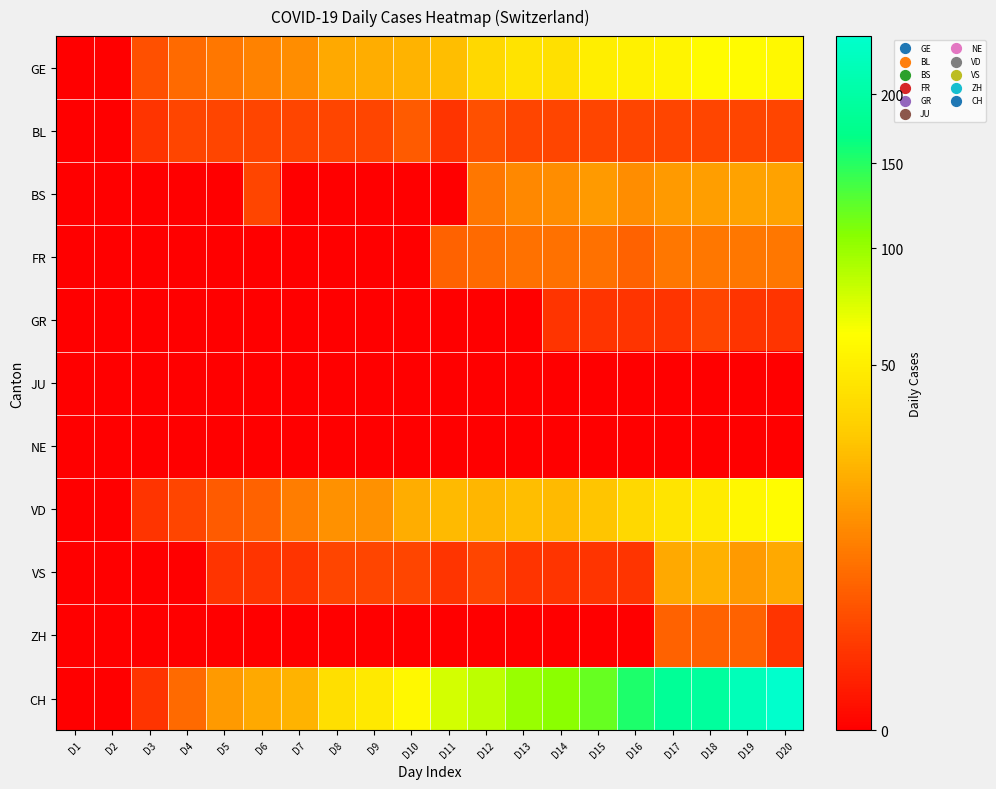

Reading left to right, transcribe all the data shown in this chart.

GE: D1=0	D2=0	D3=3	D4=6	D5=8	D6=10	D7=12	D8=19	D9=20	D10=22	D11=25	D12=36	D13=43	D14=41	D15=50	D16=52	D17=54	D18=59	D19=59	D20=57
BL: D1=0	D2=0	D3=1	D4=2	D5=2	D6=2	D7=2	D8=2	D9=2	D10=4	D11=1	D12=3	D13=2	D14=2	D15=2	D16=2	D17=2	D18=2	D19=2	D20=2
BS: D1=0	D2=0	D3=0	D4=0	D5=0	D6=2	D7=0	D8=0	D9=0	D10=0	D11=0	D12=8	D13=11	D14=12	D15=15	D16=12	D17=15	D18=16	D19=17	D20=17
FR: D1=0	D2=0	D3=0	D4=0	D5=0	D6=0	D7=0	D8=0	D9=0	D10=0	D11=5	D12=6	D13=7	D14=7	D15=7	D16=5	D17=8	D18=8	D19=8	D20=8
GR: D1=0	D2=0	D3=0	D4=0	D5=0	D6=0	D7=0	D8=0	D9=0	D10=0	D11=0	D12=0	D13=0	D14=1	D15=1	D16=1	D17=1	D18=2	D19=1	D20=1
JU: D1=0	D2=0	D3=0	D4=0	D5=0	D6=0	D7=0	D8=0	D9=0	D10=0	D11=0	D12=0	D13=0	D14=0	D15=0	D16=0	D17=0	D18=0	D19=0	D20=0
NE: D1=0	D2=0	D3=0	D4=0	D5=0	D6=0	D7=0	D8=0	D9=0	D10=0	D11=0	D12=0	D13=0	D14=0	D15=0	D16=0	D17=0	D18=0	D19=0	D20=0
VD: D1=0	D2=0	D3=1	D4=2	D5=4	D6=5	D7=9	D8=13	D9=13	D10=20	D11=24	D12=23	D13=25	D14=24	D15=28	D16=36	D17=44	D18=48	D19=56	D20=60
VS: D1=0	D2=0	D3=0	D4=0	D5=1	D6=1	D7=1	D8=2	D9=2	D10=2	D11=1	D12=2	D13=1	D14=1	D15=1	D16=1	D17=19	D18=21	D19=15	D20=19
ZH: D1=0	D2=0	D3=0	D4=0	D5=0	D6=0	D7=0	D8=0	D9=0	D10=0	D11=0	D12=0	D13=0	D14=0	D15=0	D16=0	D17=5	D18=5	D19=5	D20=1
CH: D1=0	D2=0	D3=1	D4=6	D5=15	D6=19	D7=22	D8=40	D9=46	D10=57	D11=76	D12=85	D13=99	D14=105	D15=121	D16=155	D17=185	D18=191	D19=224	D20=249